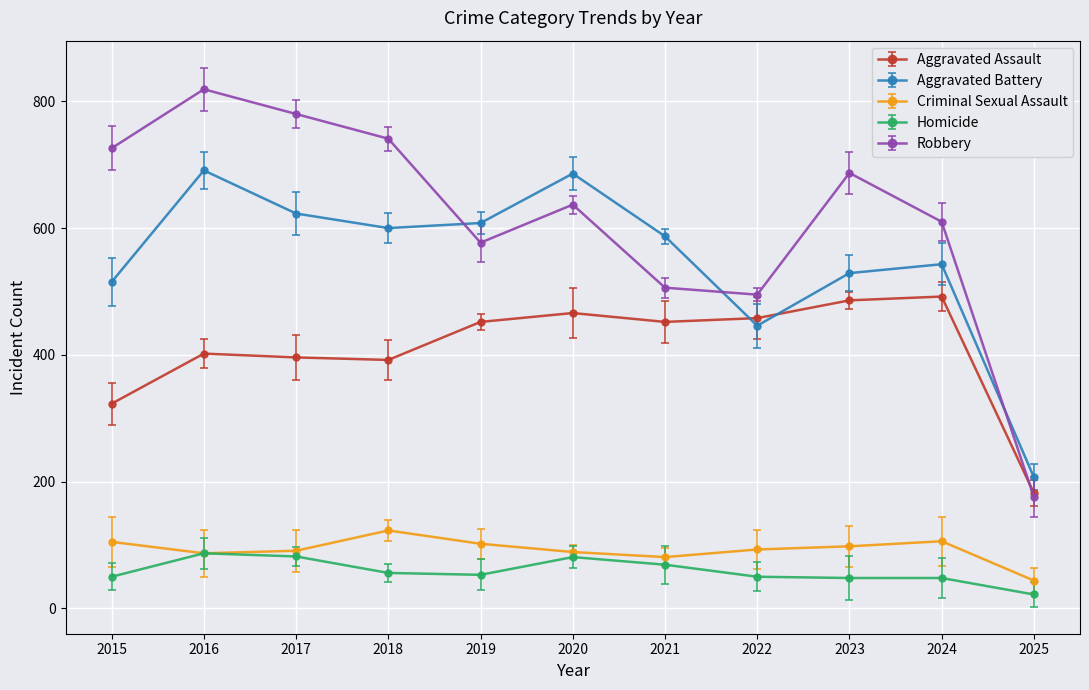

How many lines are shown in the chart?

5